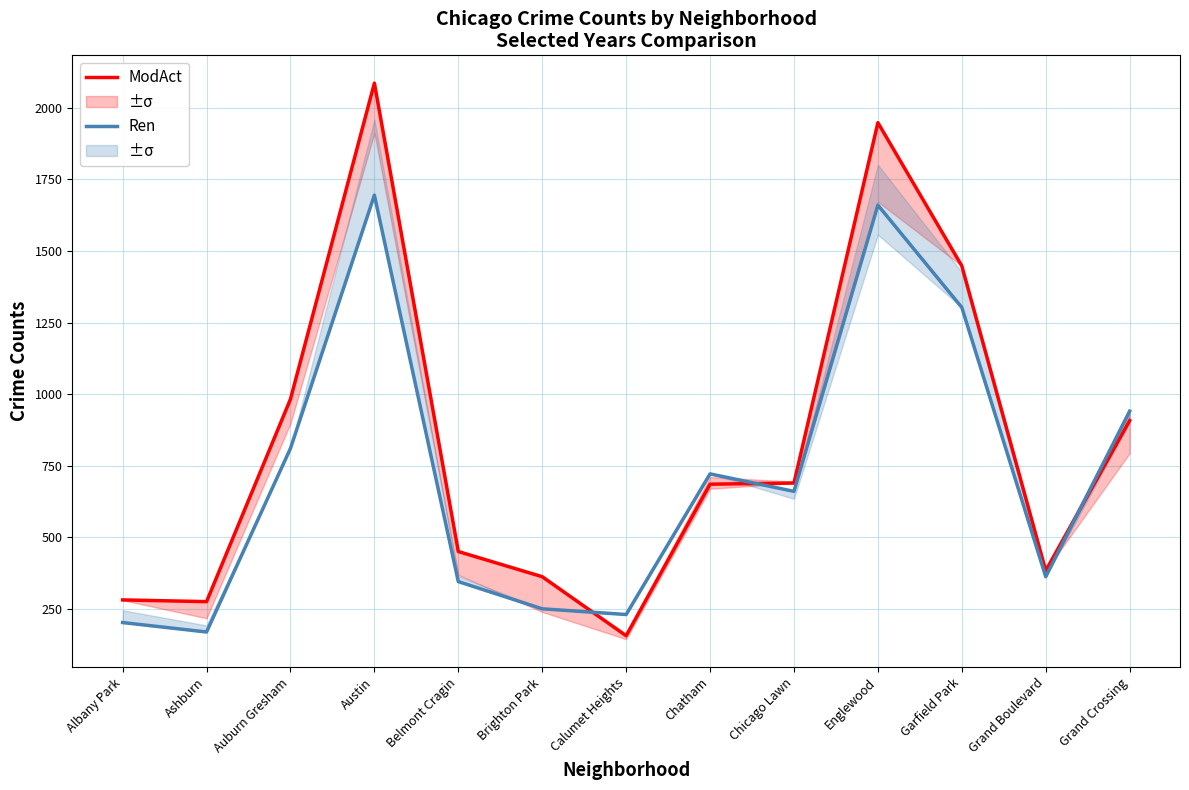

Does the chart have visible grid lines?

Yes